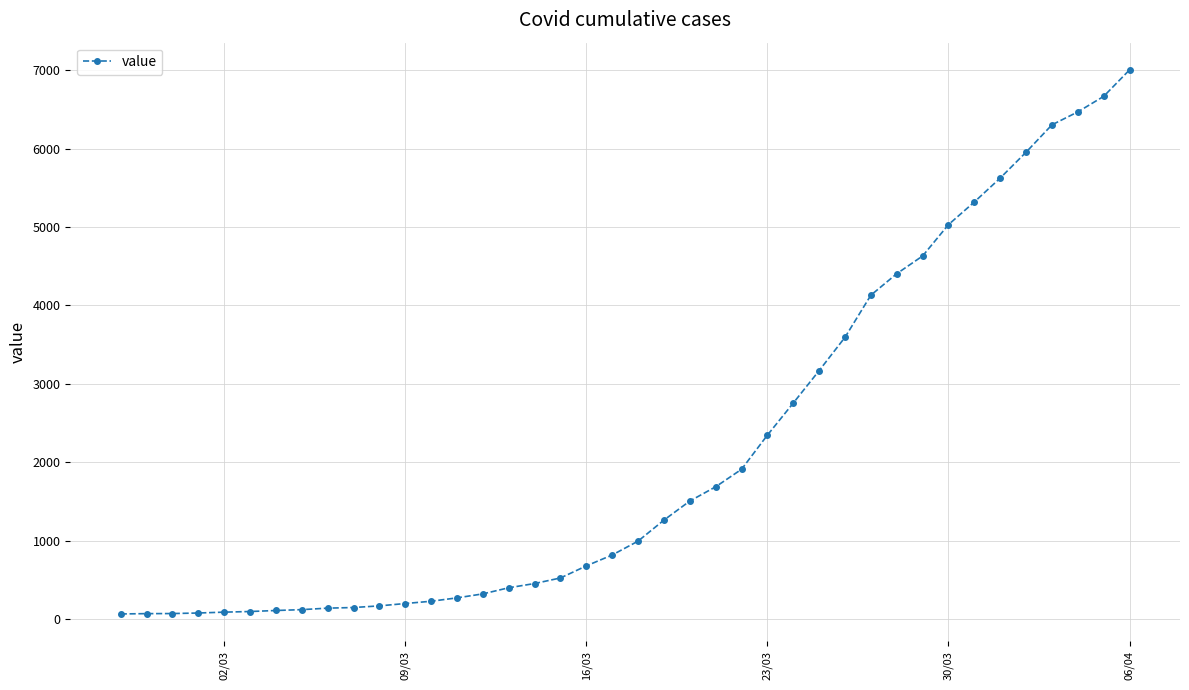

What is the sum of all values?

85760